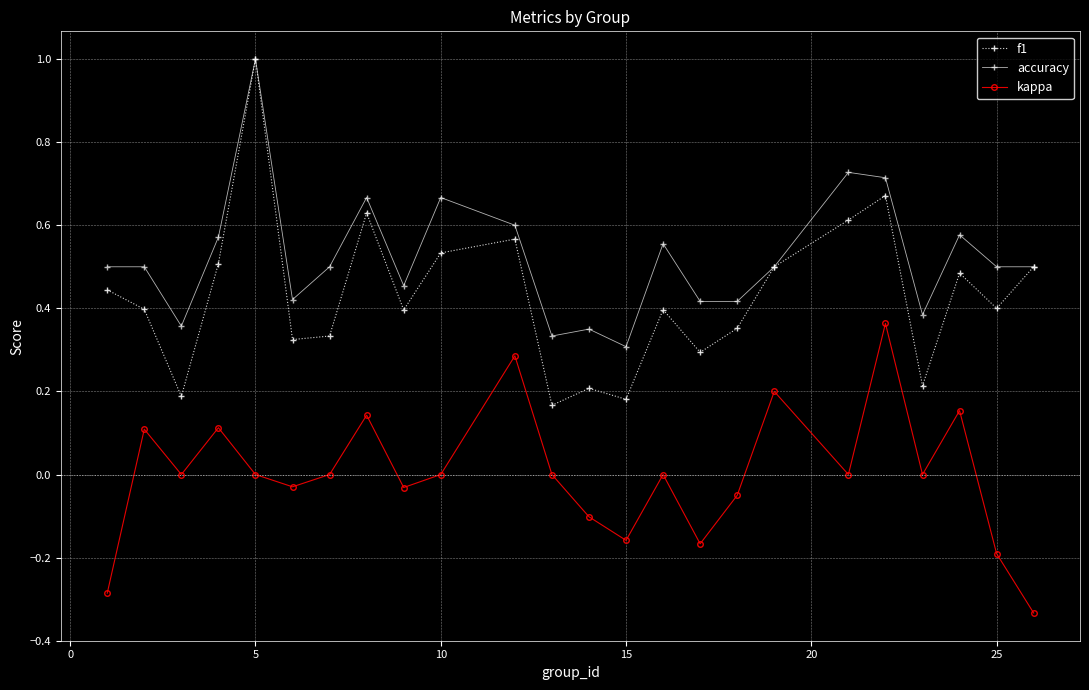

Does the chart have visible grid lines?

Yes